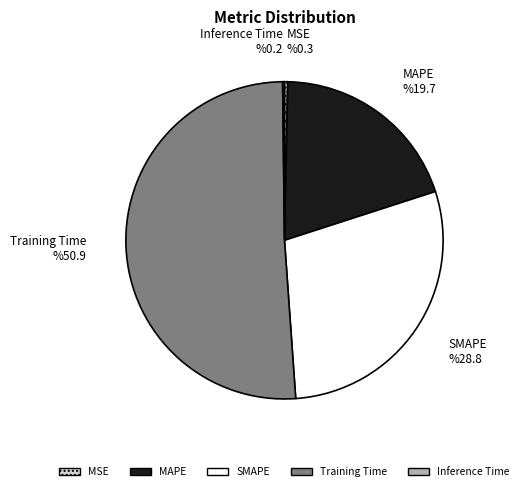

Does Training Time represent more than half of the total?

Yes